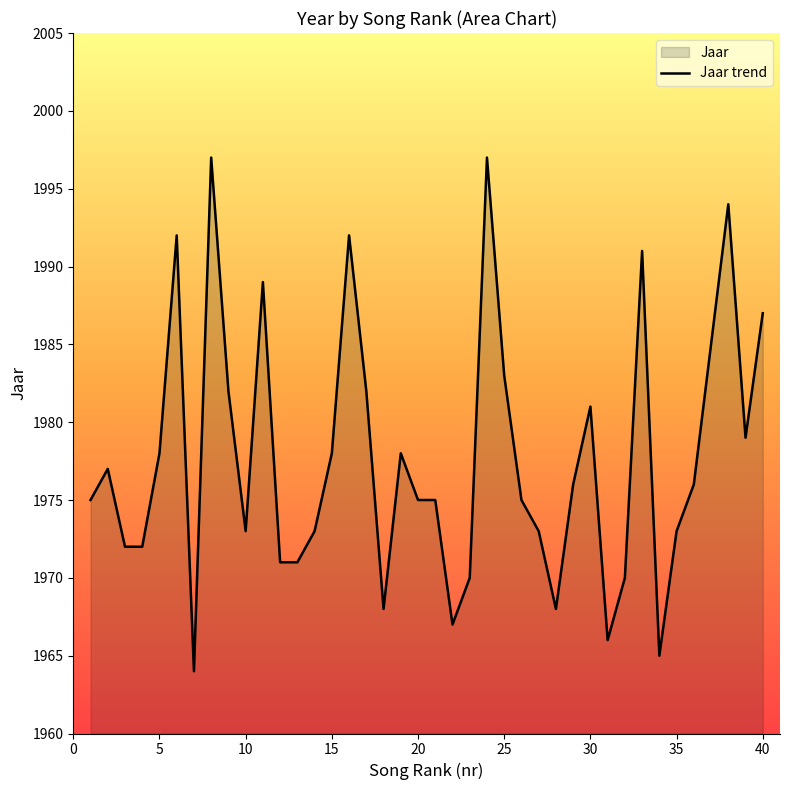

What is the sum of the values at 14 and 21?

3948